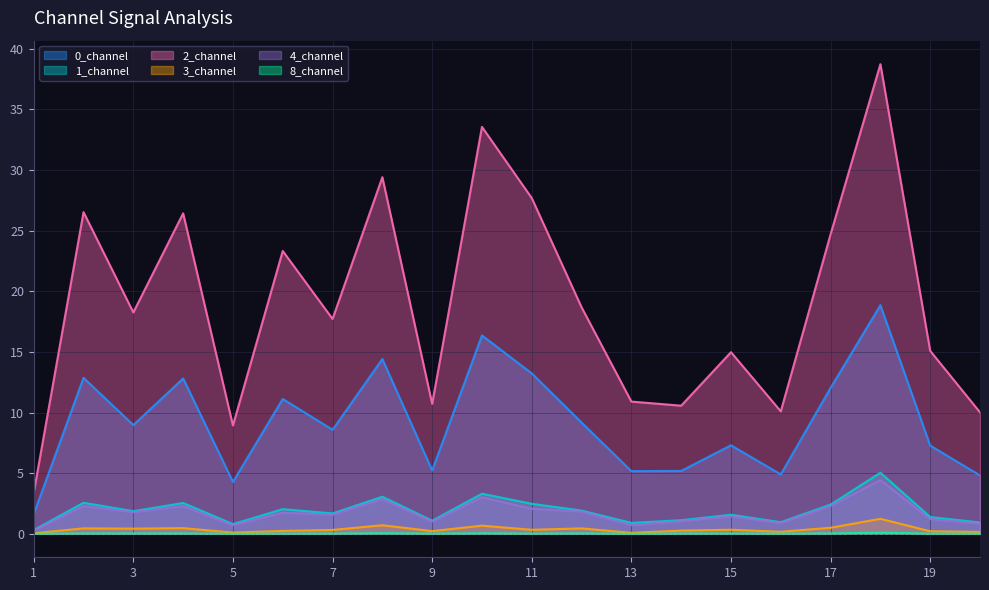

What is the difference between the maximum and minimum values in the 2_channel series?

35.4